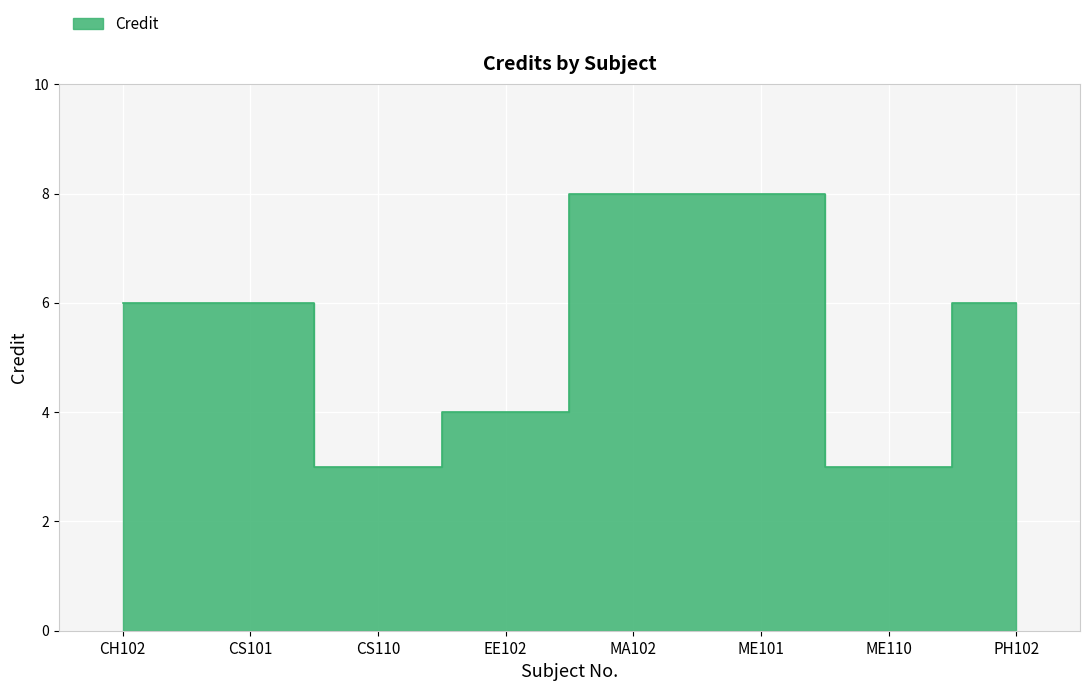

How many values are between 4 and 8?

6